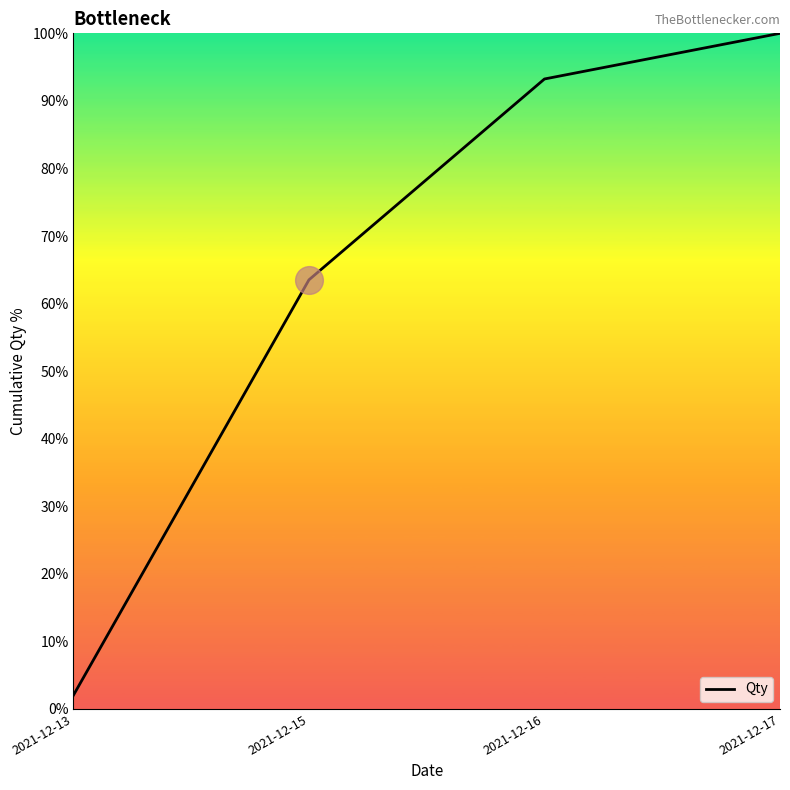

What is the change in value from 2021-12-13 to 2021-12-16?

+91.2